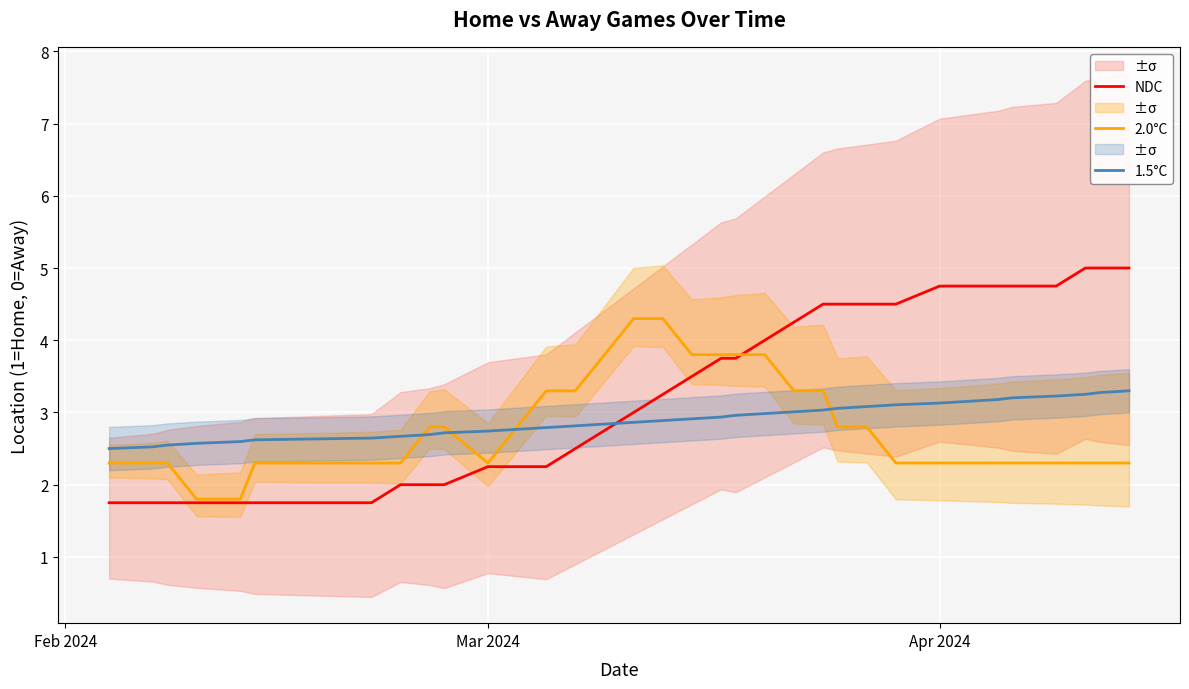

What is the maximum value for NDC?

5.0